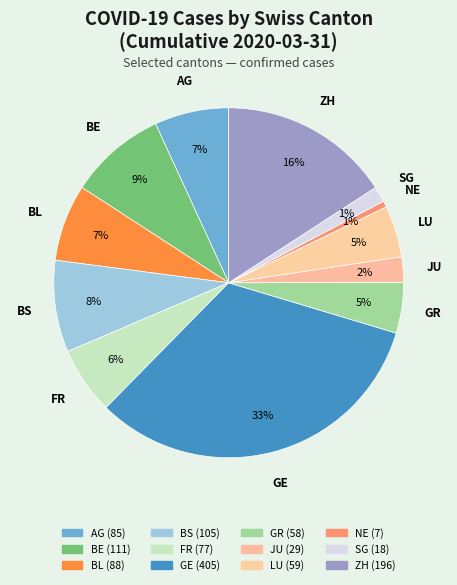

The LU slice represents 1% of the pie. True or false?

False